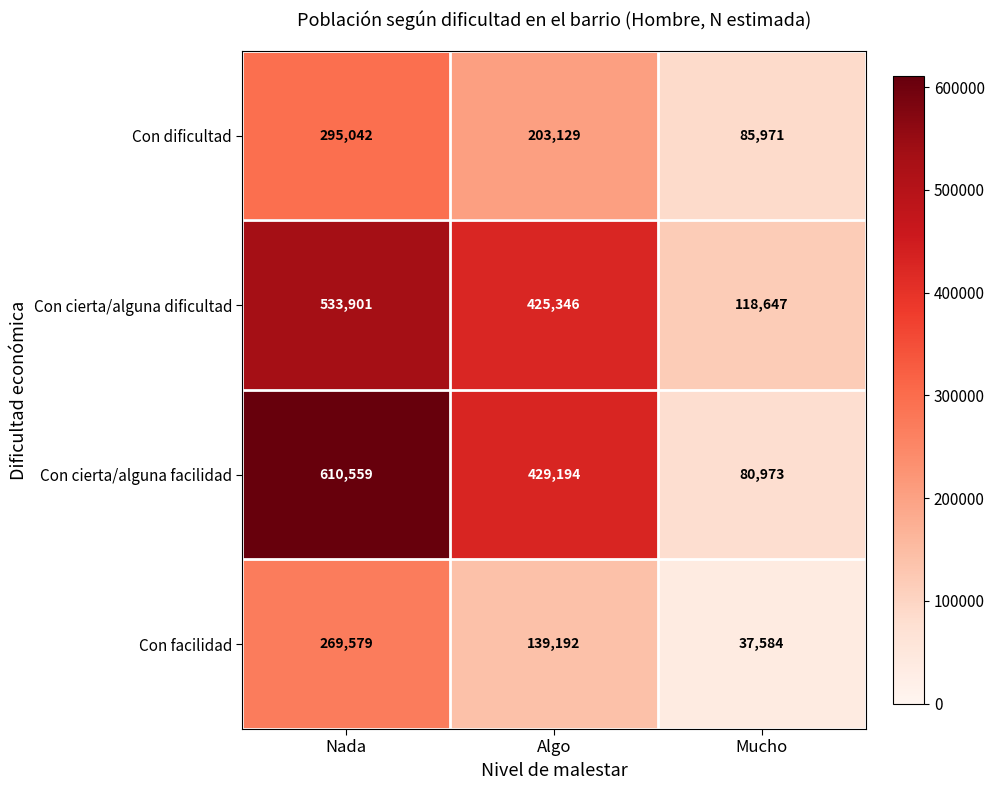

How many values in the Con cierta/alguna facilidad series are below 429194?

1